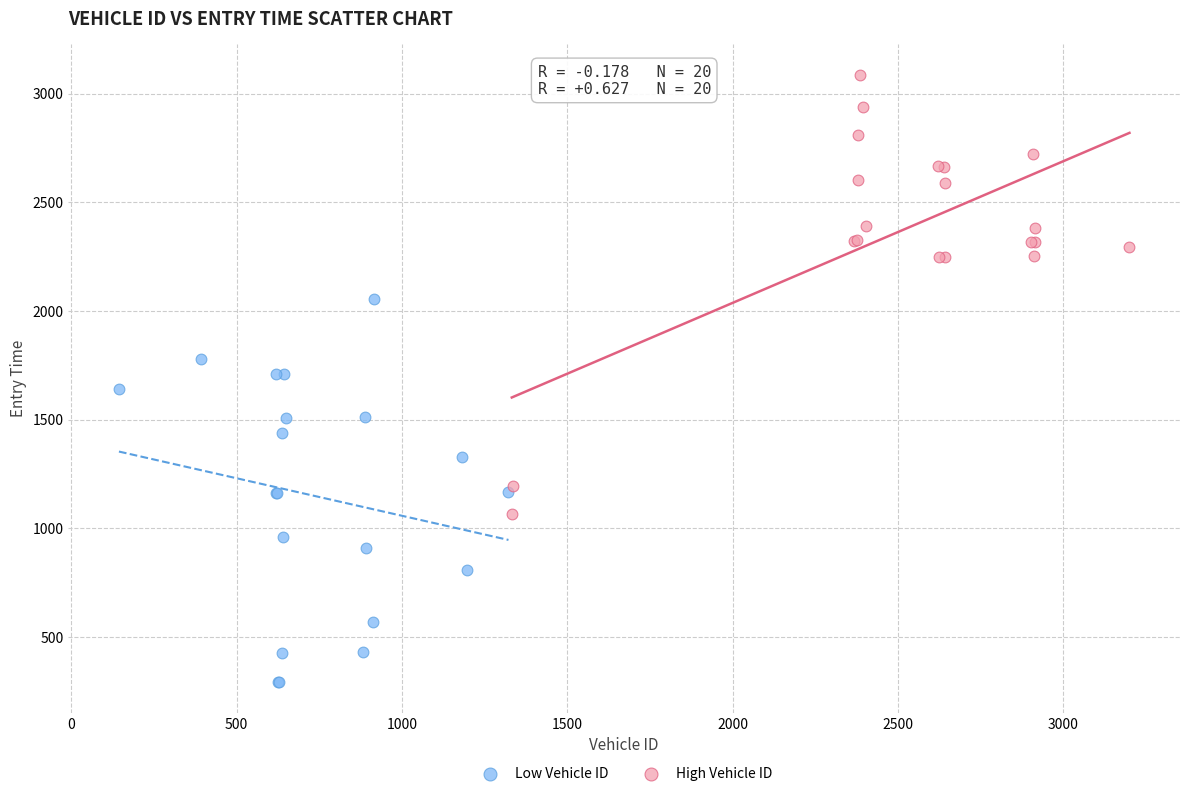

Which series reaches the maximum Y coordinate?

High Vehicle ID